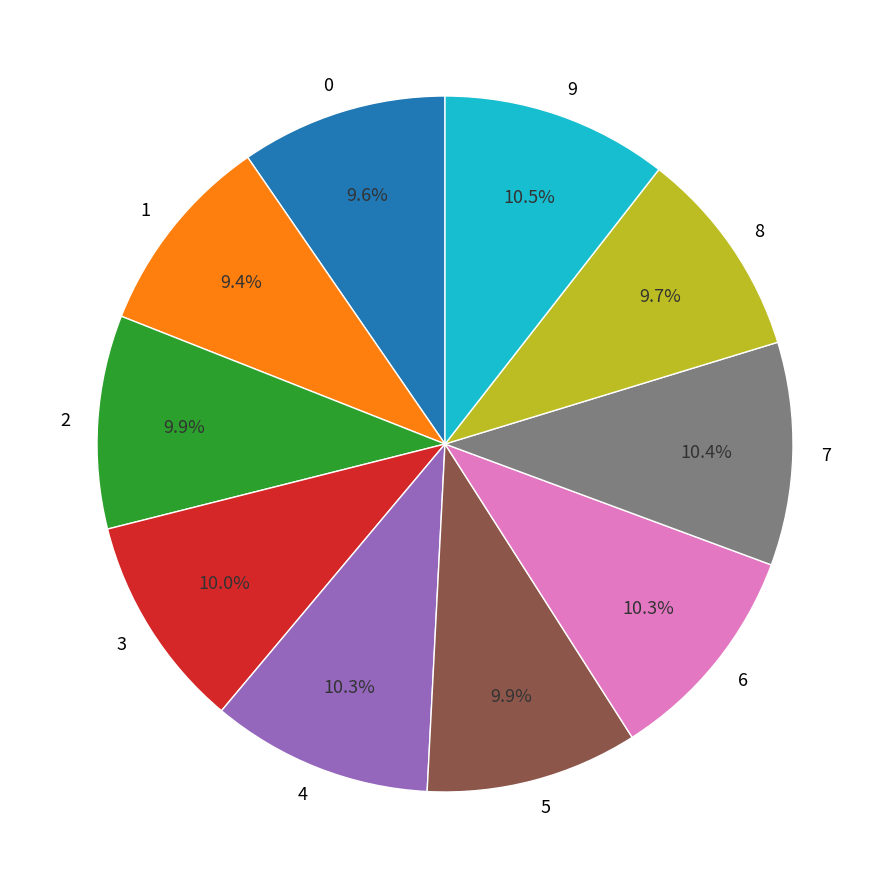

What percentage is NOT represented by 5?

90.1%